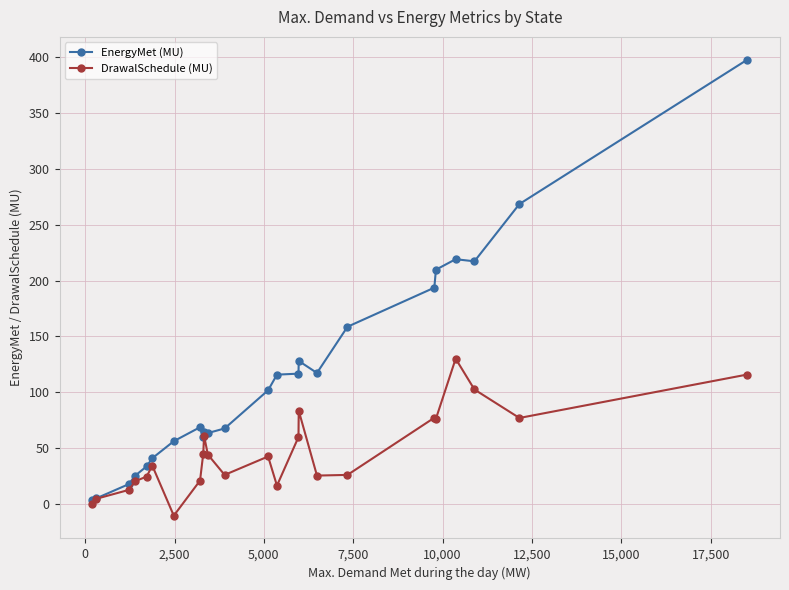

Which series has the largest total across all categories?

EnergyMet (MU)